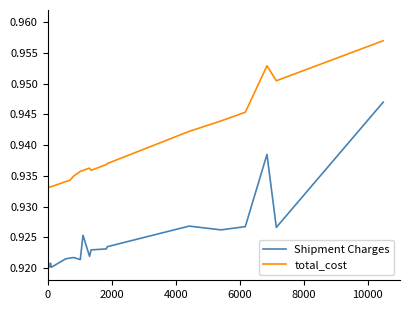

Rank the series by their average value, from lowest to highest.

Shipment Charges, total_cost